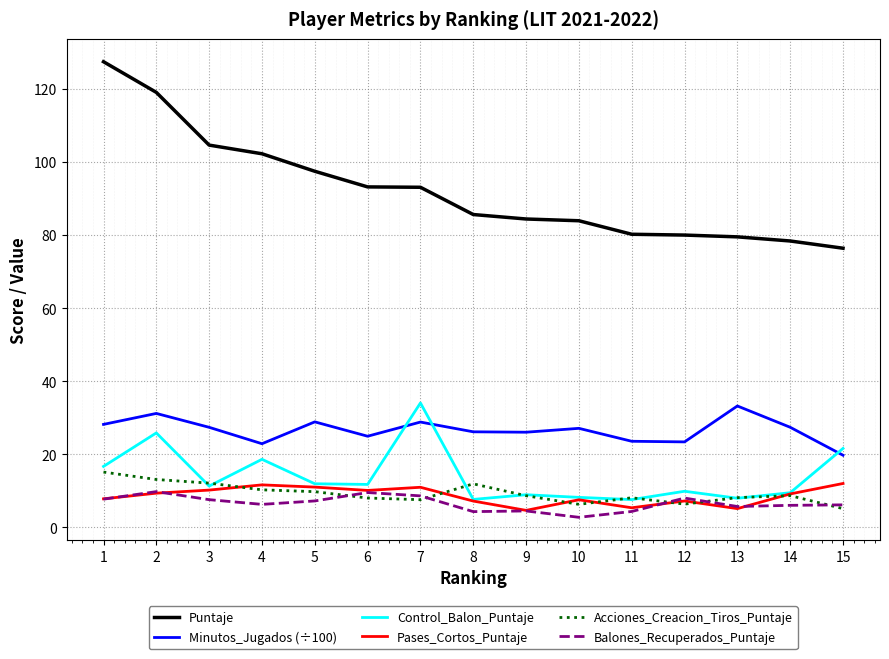

Which series has the largest total across all categories?

Puntaje